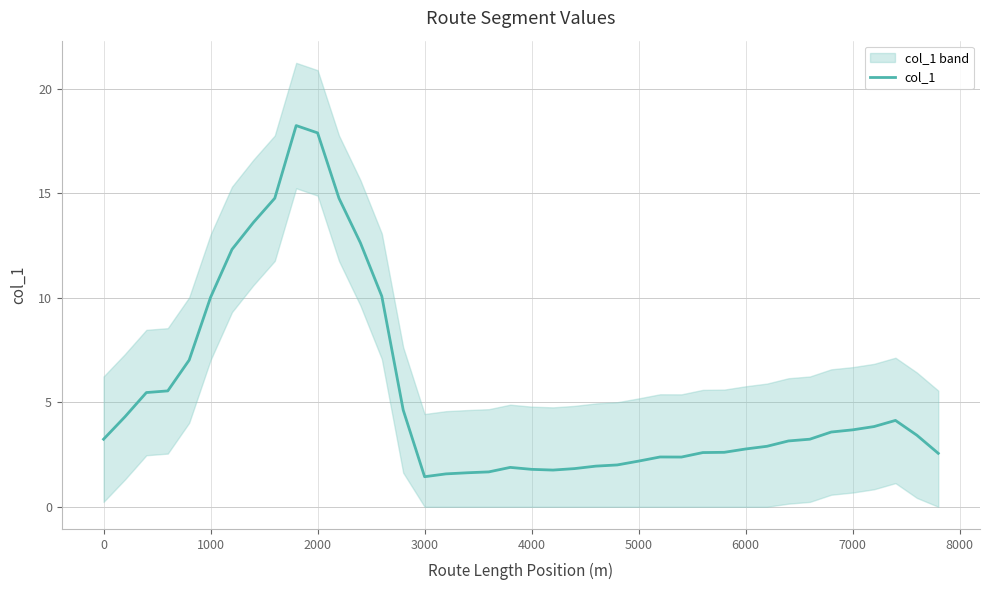

Is it true that col_1 equals 1.8 at 4000?

True